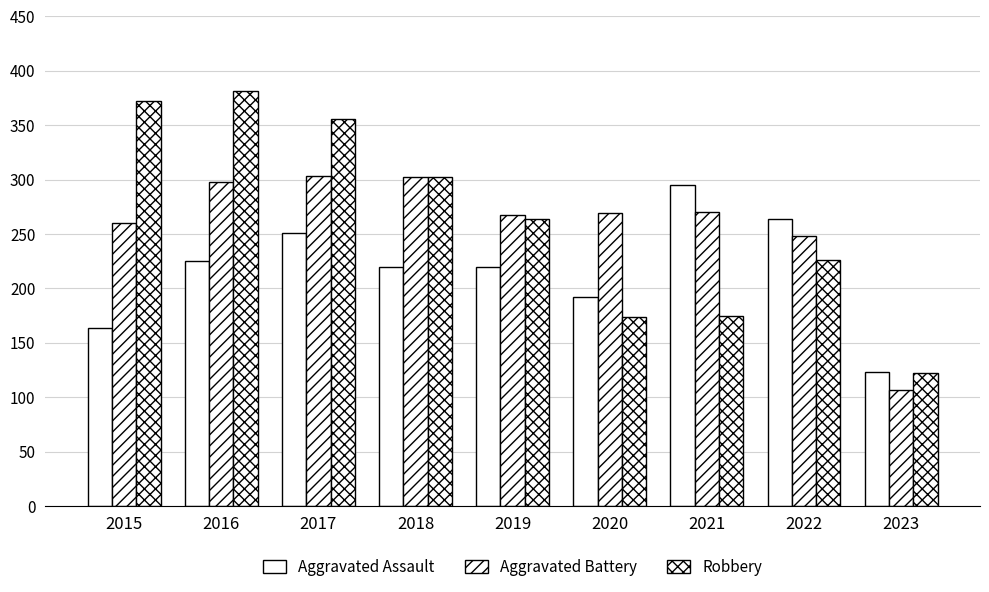

The Aggravated Battery series shows 303 at 2017. True or false?

True